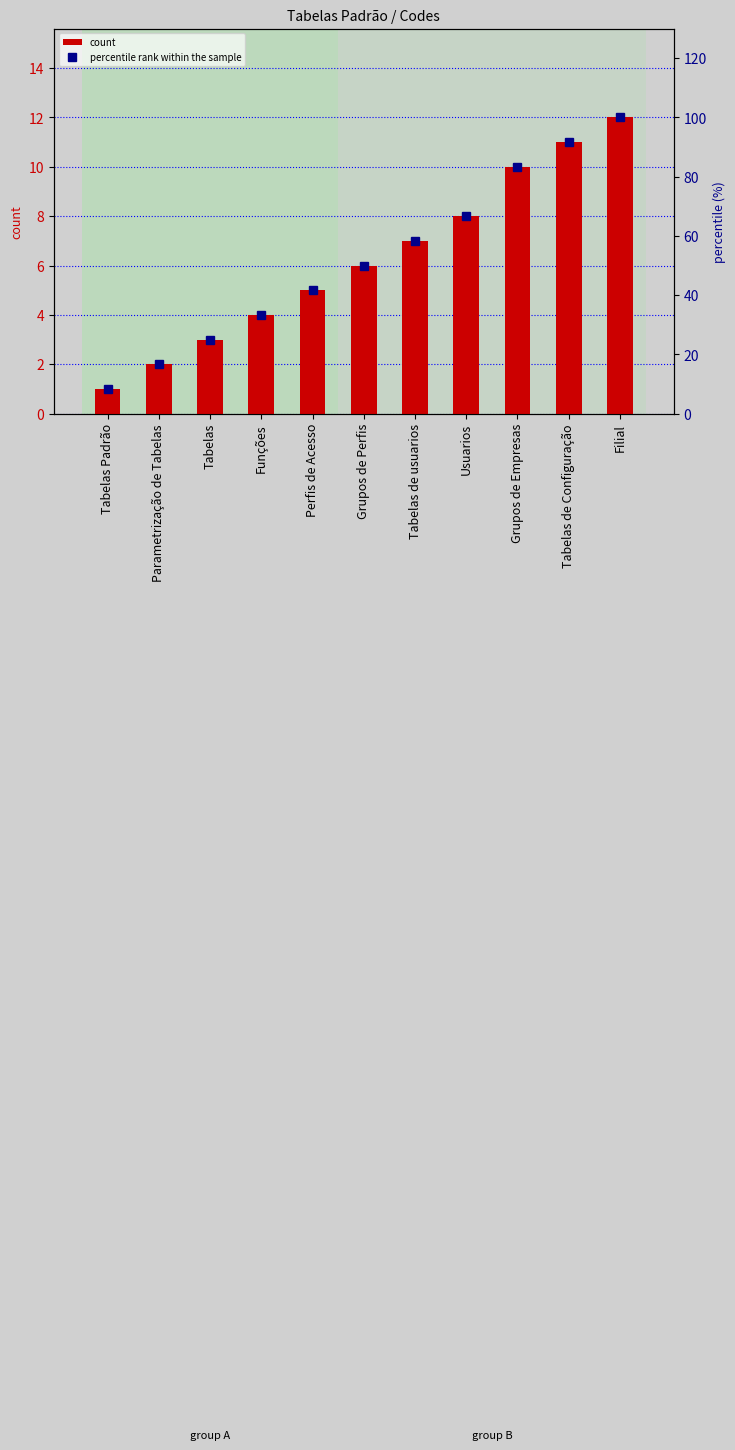

How many data points in percentile rank within the sample are above 50?

5